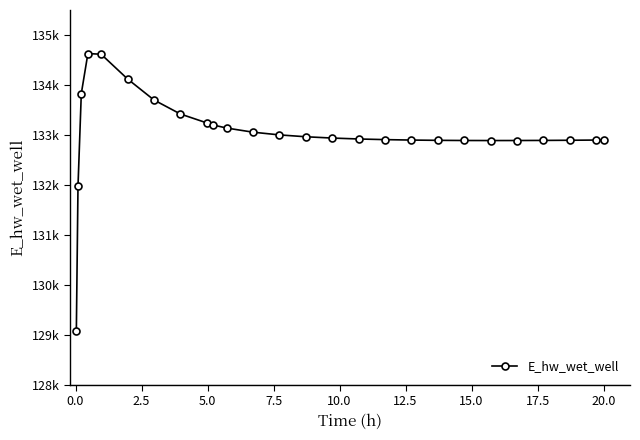

Is this an area chart (filled region under the line)?

No